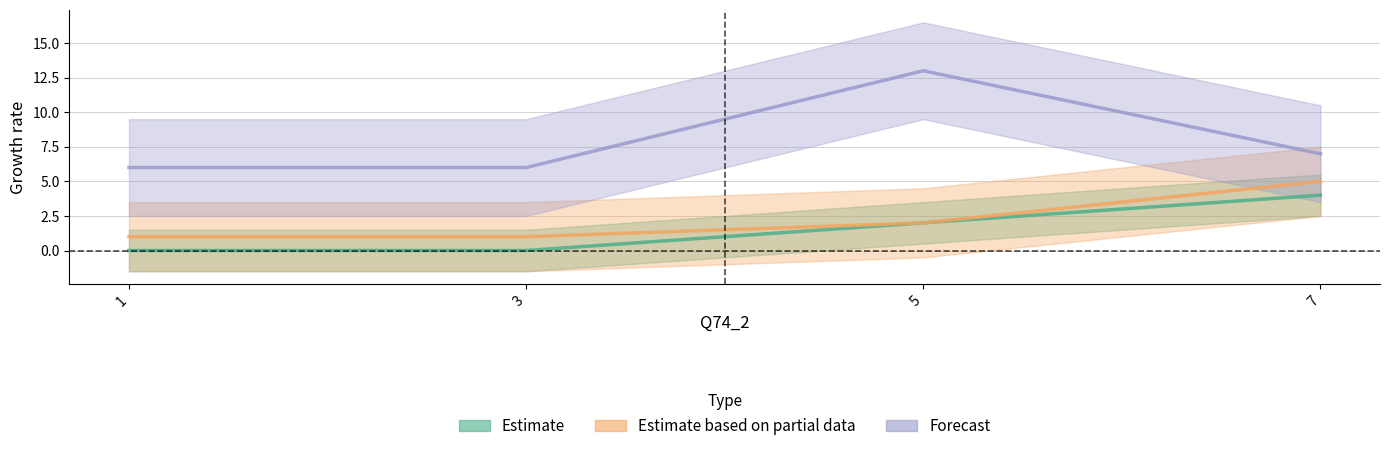

At which category does the chart reach its peak across all series?

5